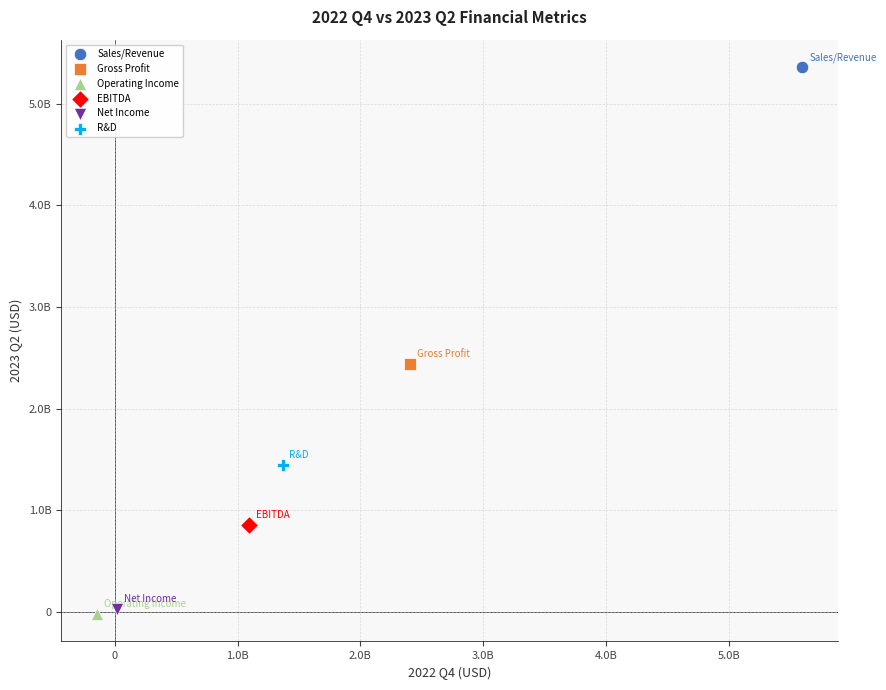

What are all the series names shown in the legend?

Sales/Revenue, Gross Profit, Operating Income, EBITDA, Net Income, R&D